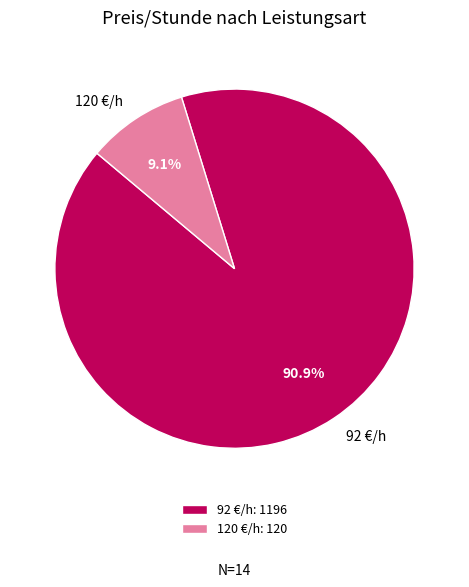

How many segments does this pie chart have?

2